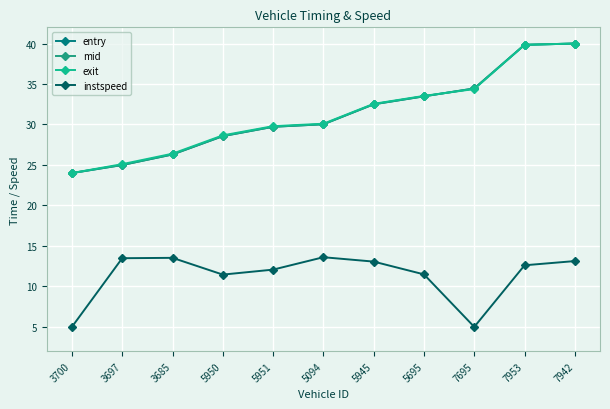

Is this an area chart (filled region under the line)?

No